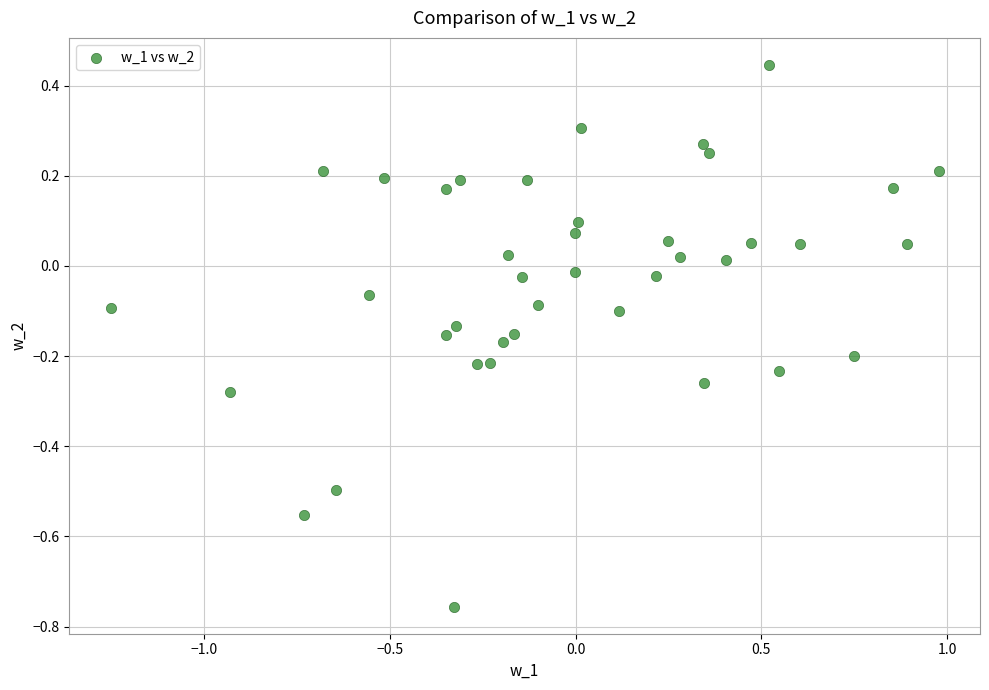

What is the range of Y values (max minus min)?

1.2